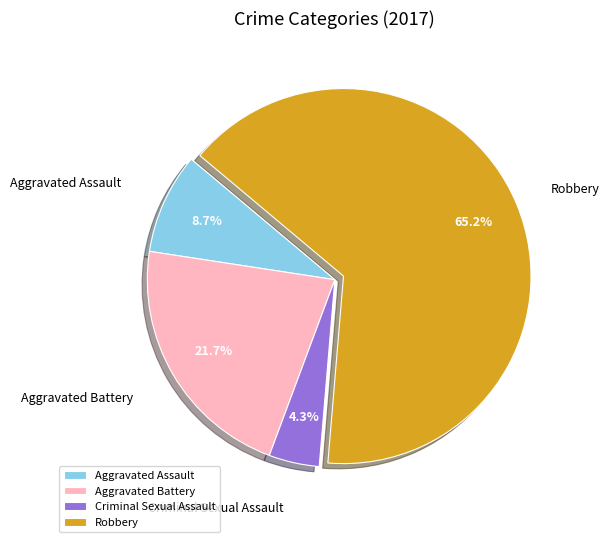

To the nearest percent, what is the combined percentage of Aggravated Assault and Robbery?

74%